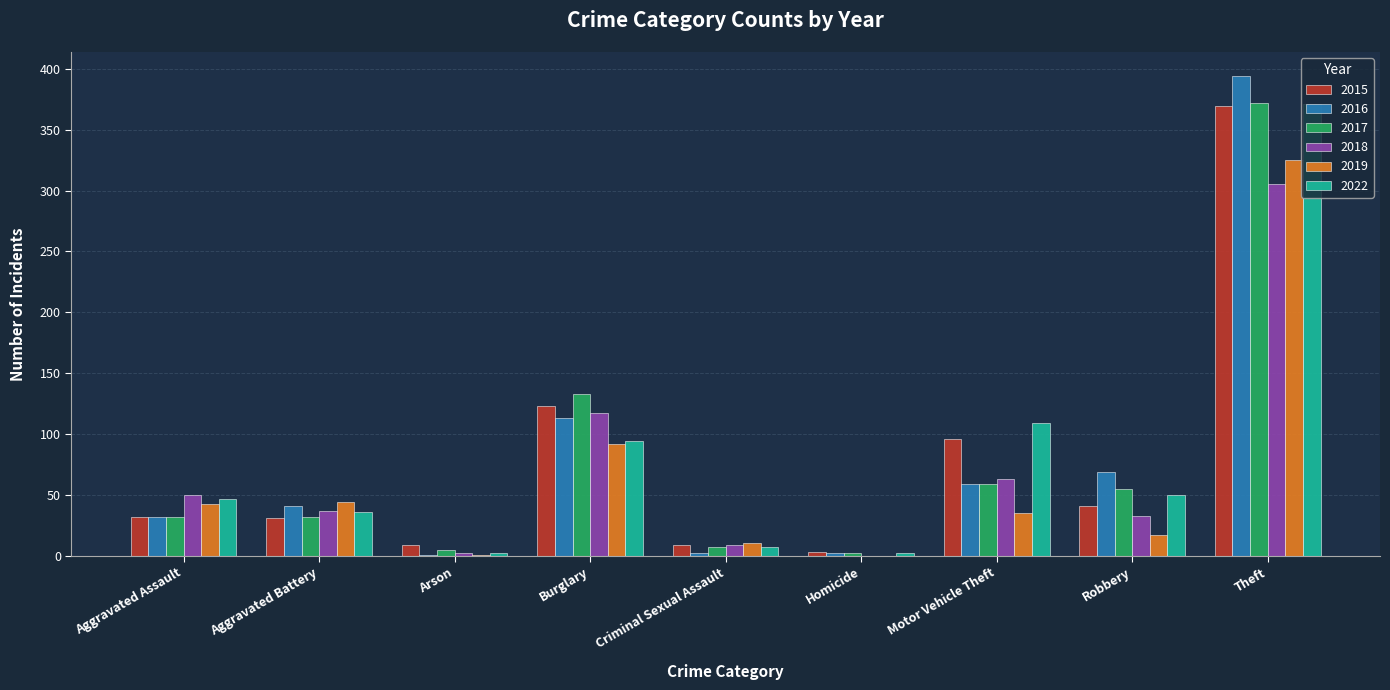

What is the sum of the 2016 values at Arson and Motor Vehicle Theft?

60